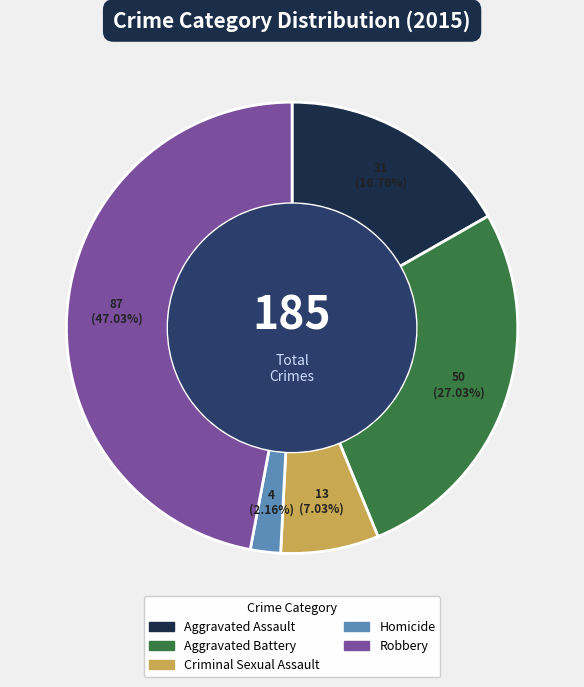

True or false: Aggravated Battery accounts for 17% of the total.

False